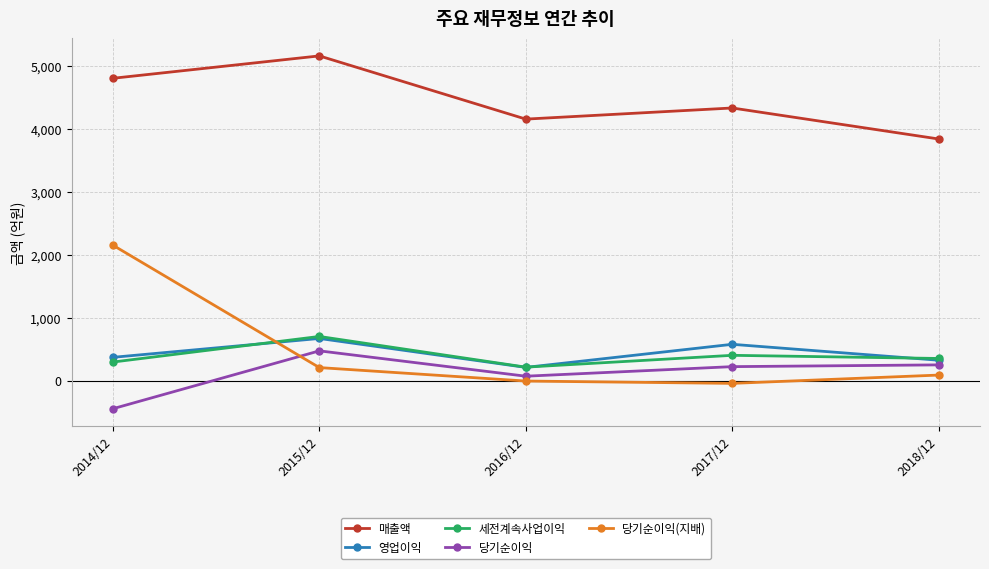

The 당기순이익 series shows -445 at 2014/12. True or false?

True